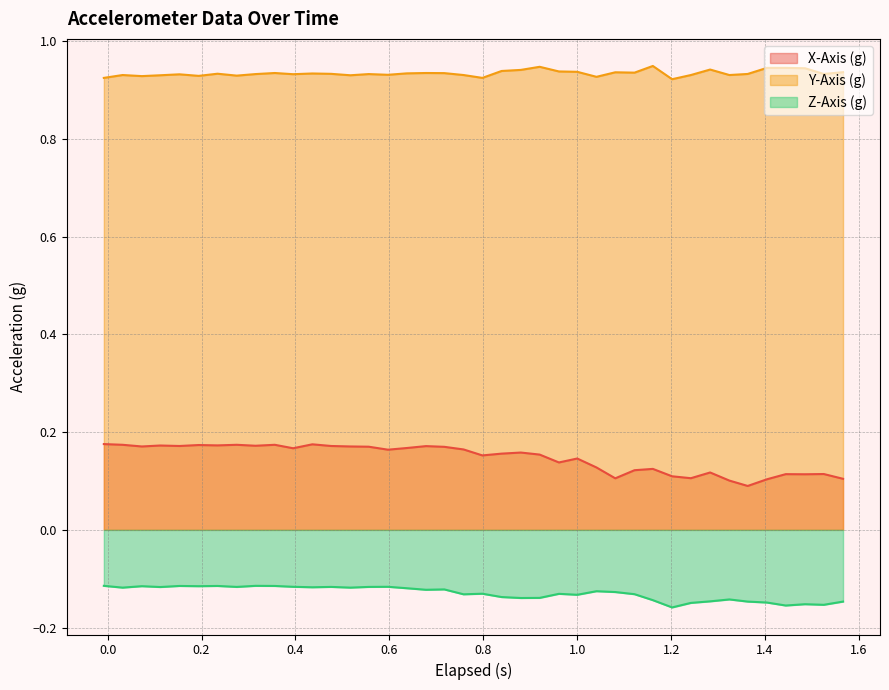

True or false: Z-Axis (g) and X-Axis (g) intersect in this chart.

False